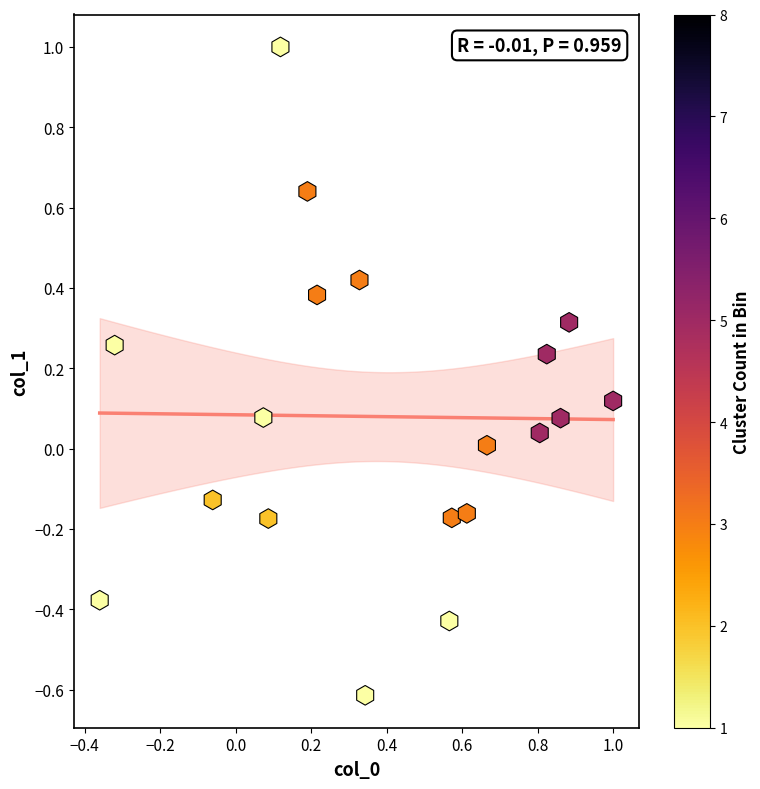

What is the range of X values (max minus min)?

1.4